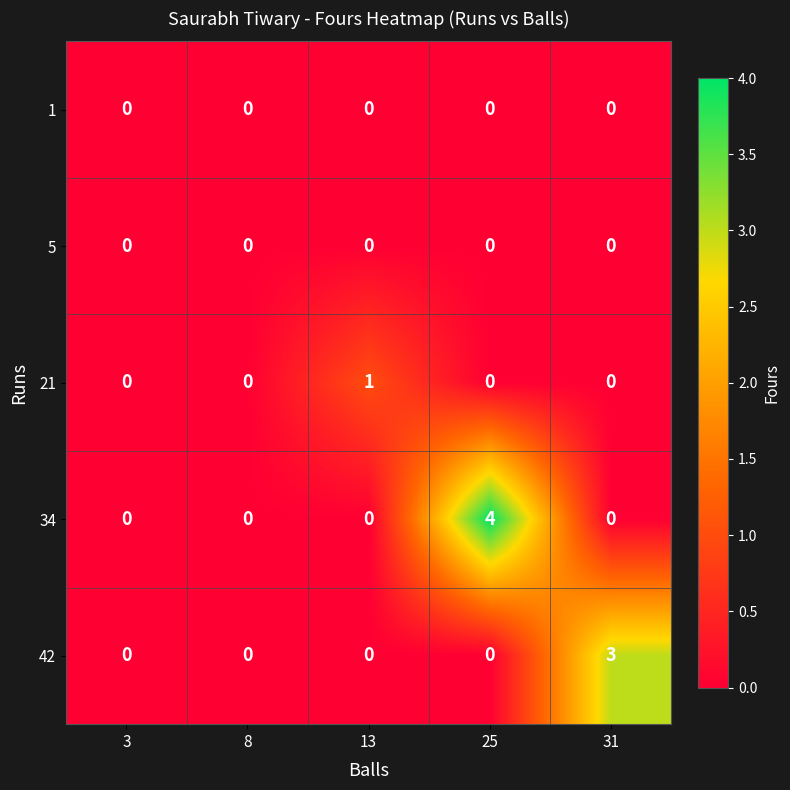

What is the spread (max minus min) of values at 25?

4